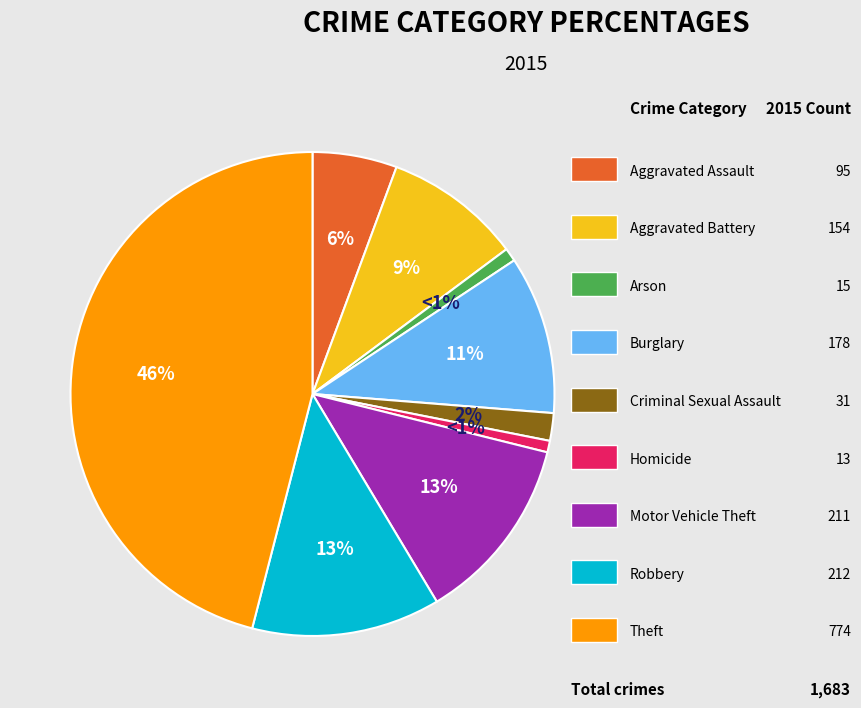

Is there a majority slice in this chart?

No